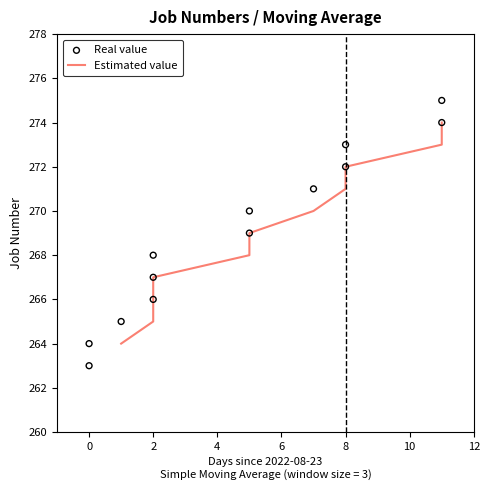

What is the ratio of the value at 2022-08-24 to the value at 2022-08-25?

1.0